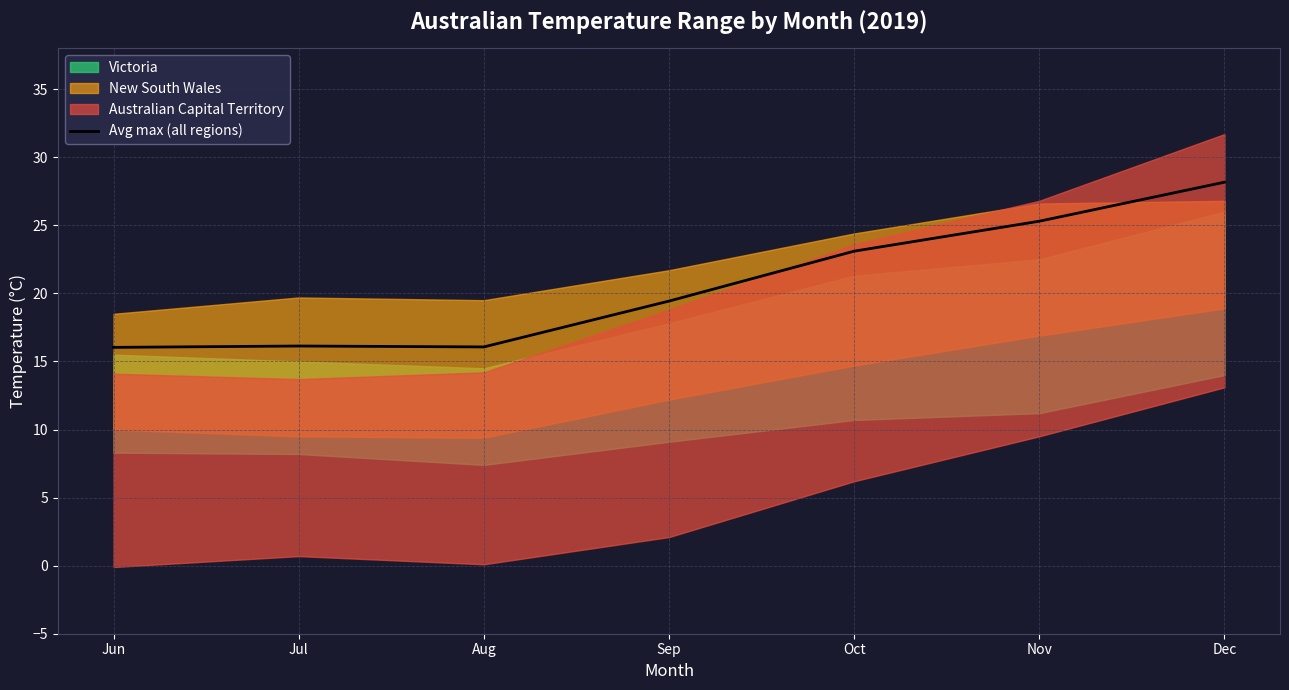

Between Oct and Jun, which is larger?

Oct